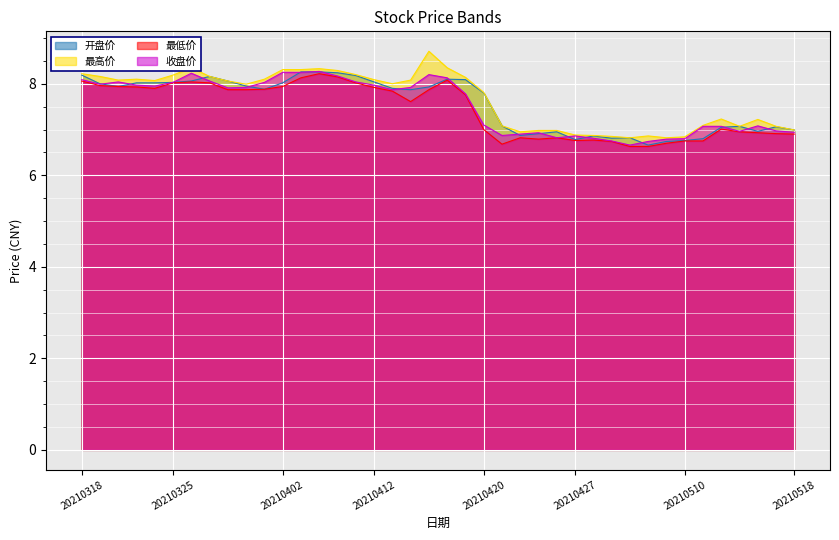

Is it true that 收盘价 equals 12.1 at 20210423?

False